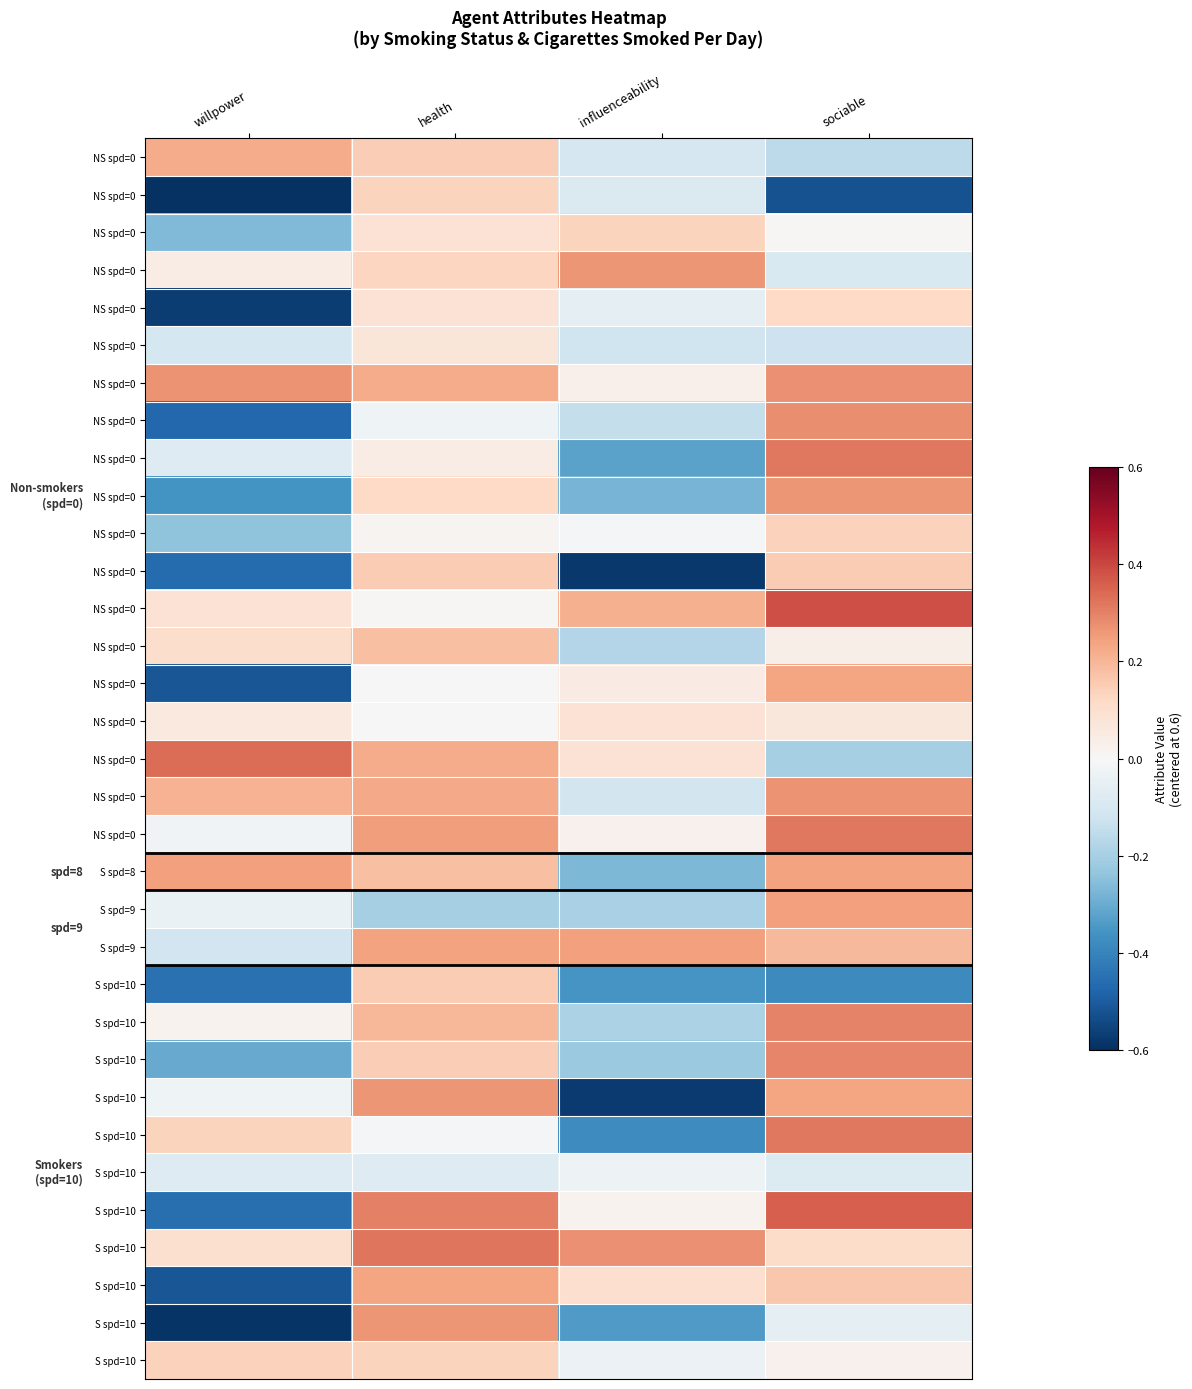

At how many categories does at least one series exceed 0?

4